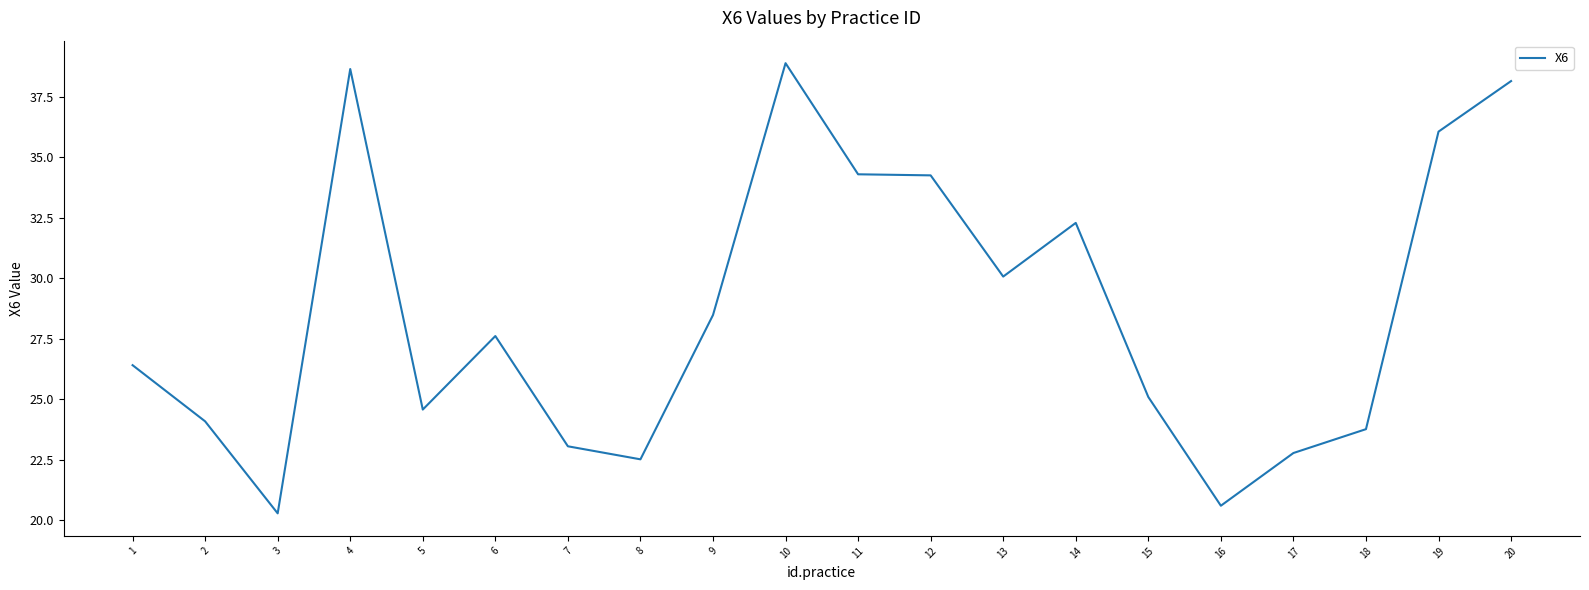

Is it true that the value at 10 is 57.0?

False